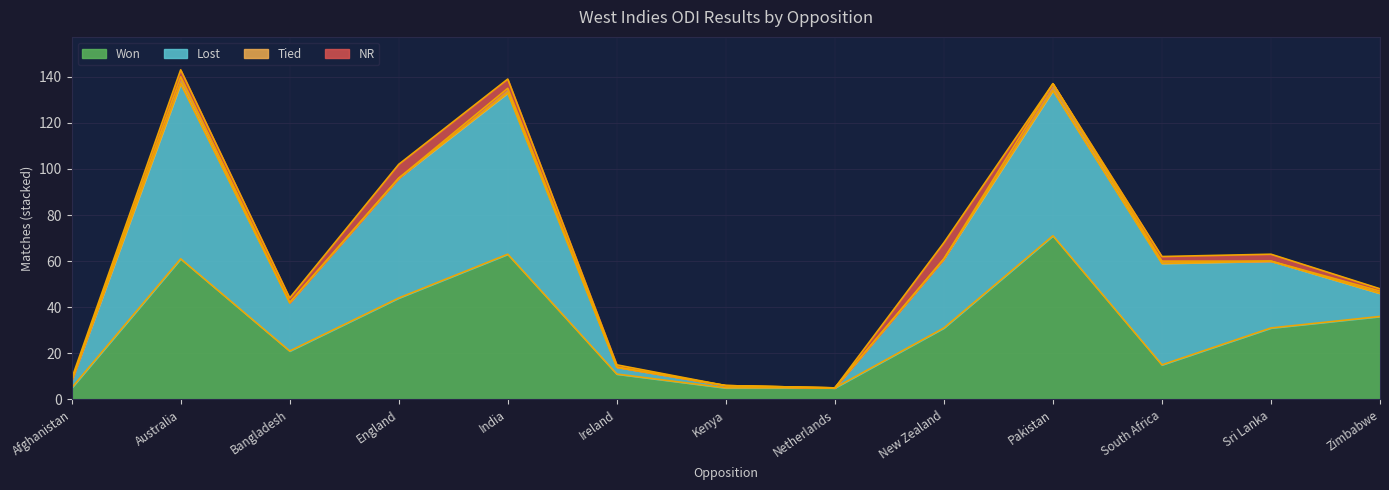

Is the value of Lost at Zimbabwe greater than the value of Tied at India?

Yes